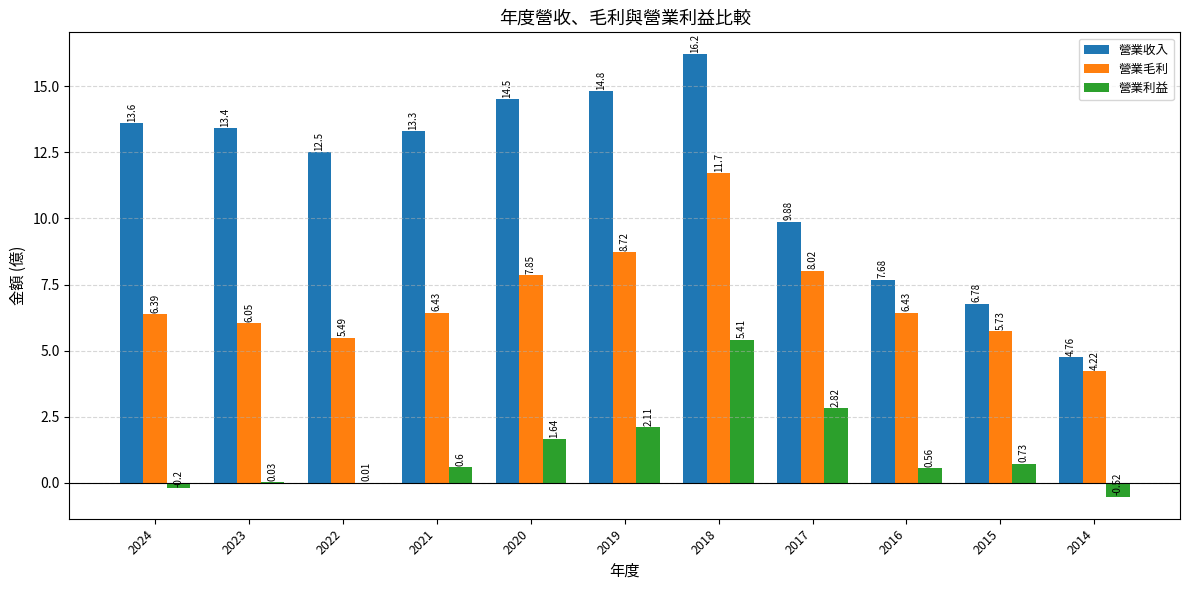

Between 2020 and 2018, which series saw the biggest shift?

營業毛利